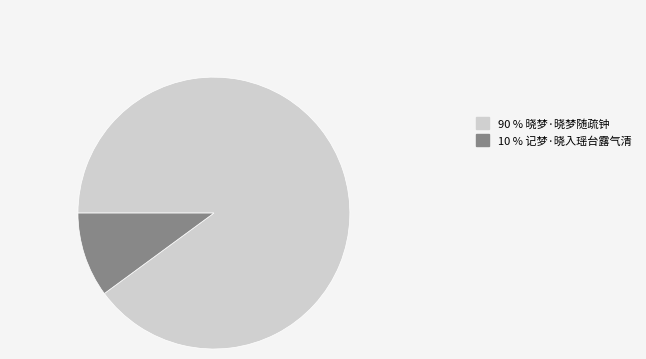

Is there a majority slice in this chart?

Yes